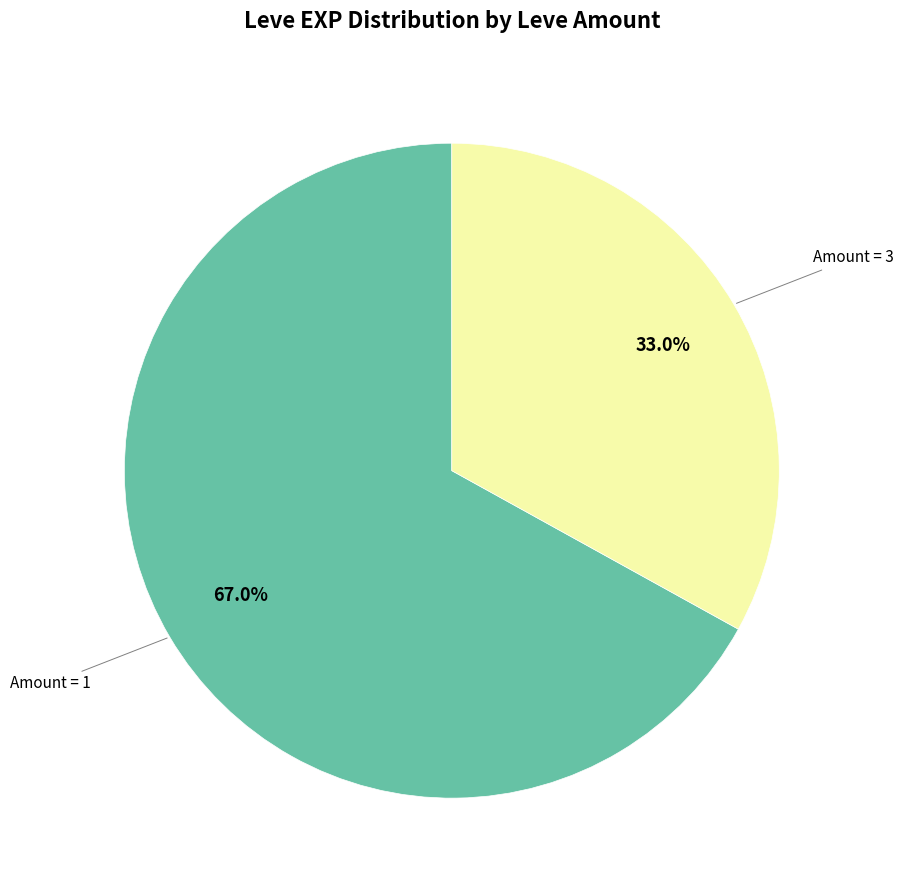

How many segments does this pie chart have?

2